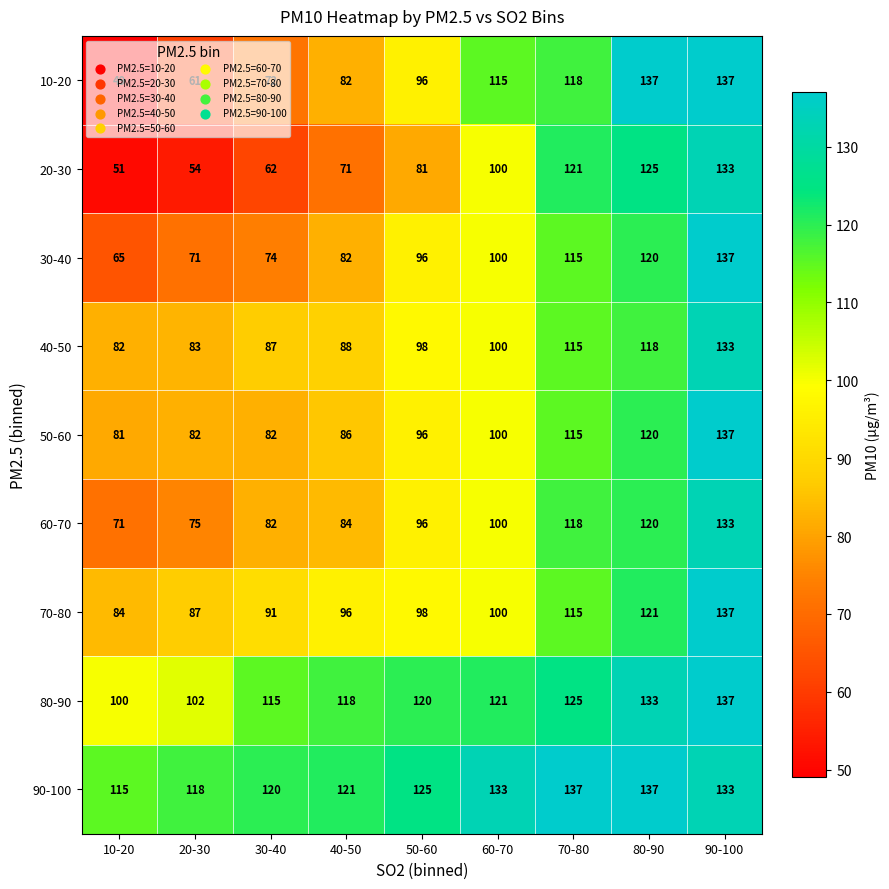

At which label is 40-50 closest to 107?

60-70